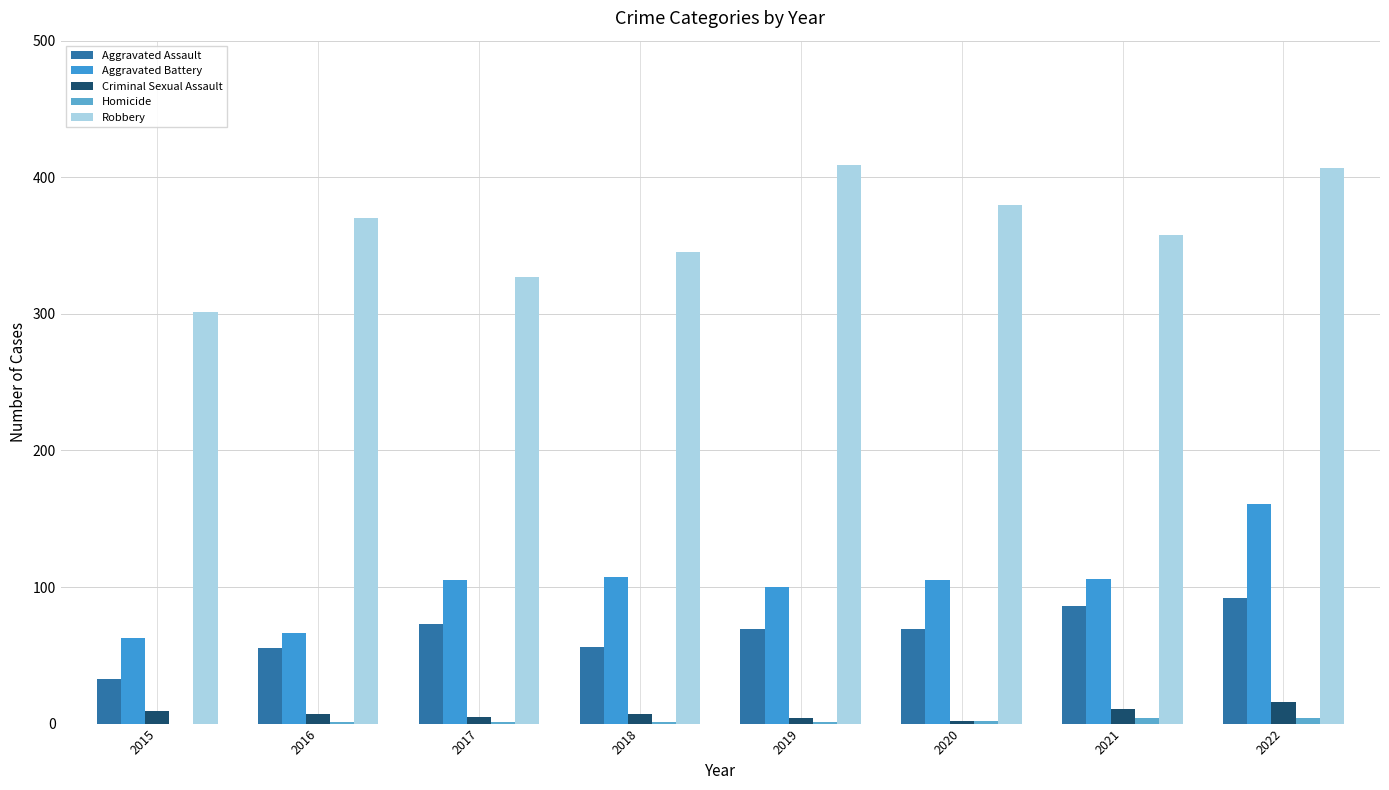

Between 2017 and 2022, which is larger?

2022